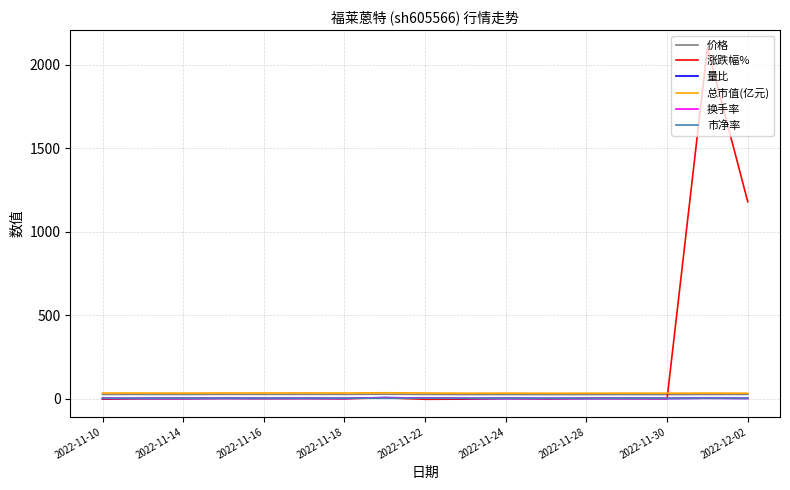

Which series has the widest spread of values?

涨跌幅%